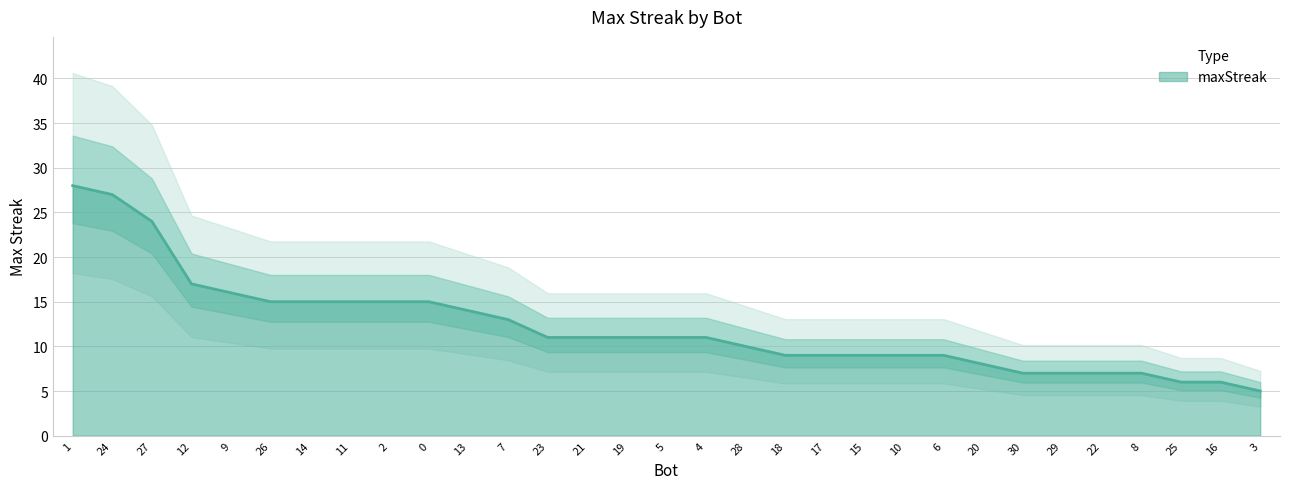

The value at 29 is 7. True or false?

True